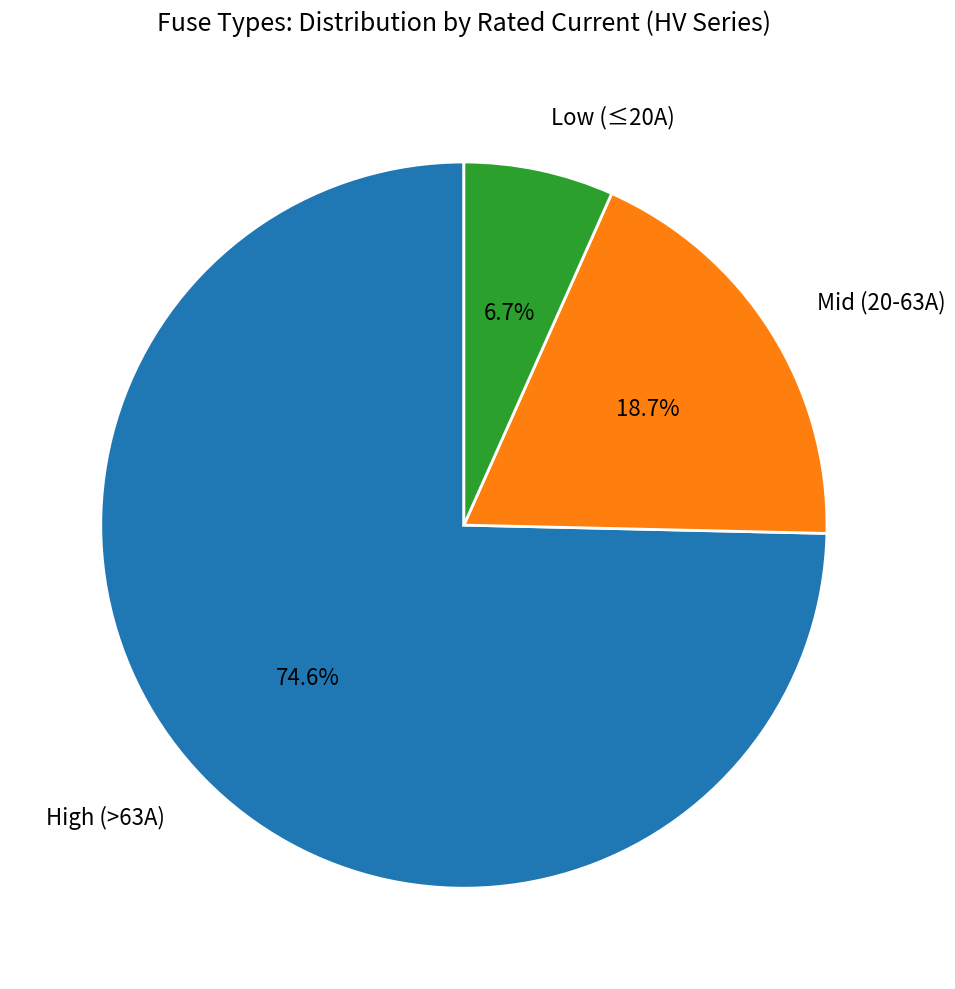

Is there any slice that represents more than half of the pie?

Yes